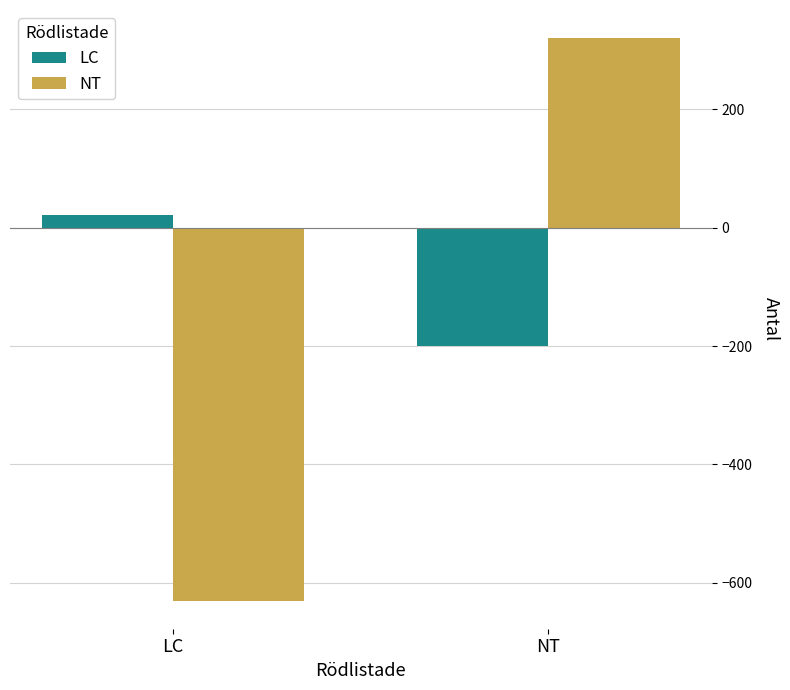

What is the average value of the NT series?

-155